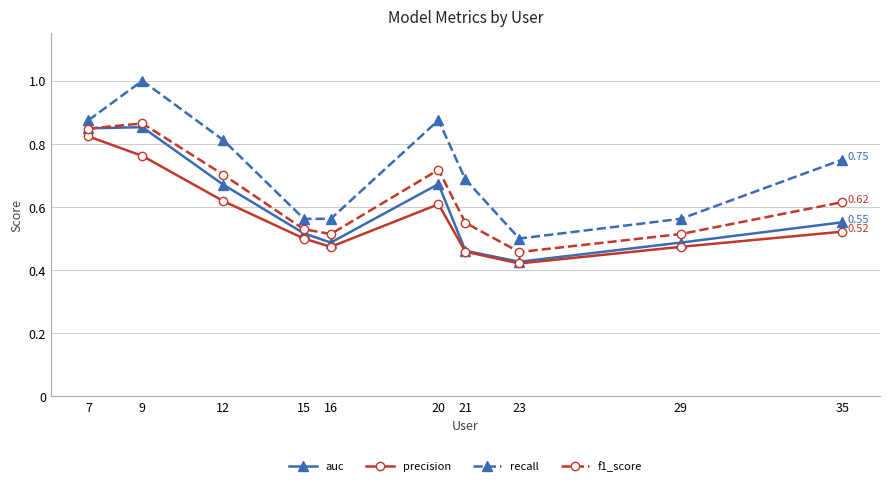

True or false: auc has a value of 0.3 at 20.

False